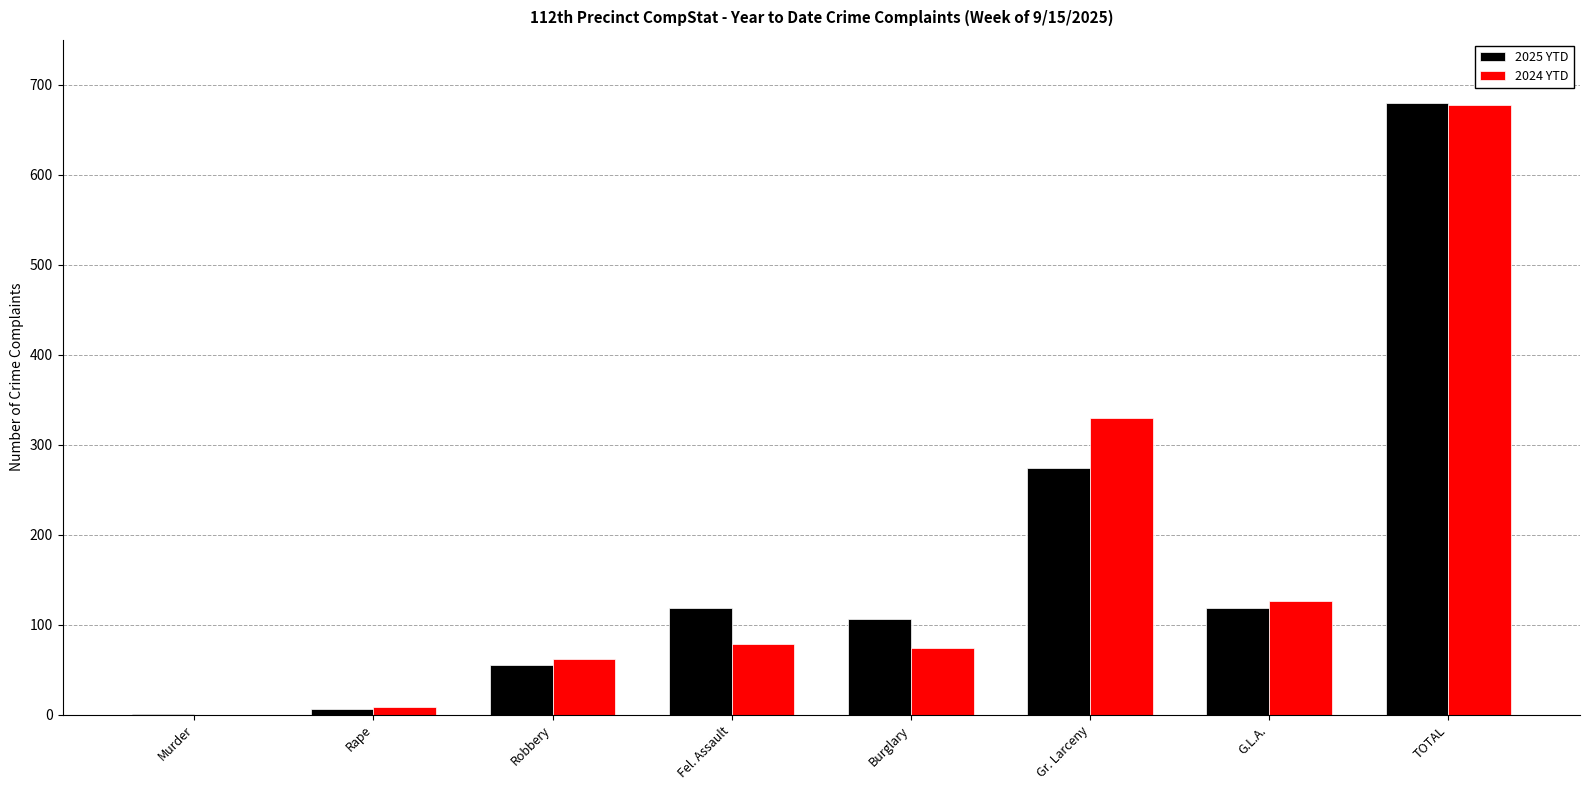

Reading left to right, extract all data points from this chart.

2025 YTD: Murder=1	Rape=6	Robbery=55	Fel. Assault=119	Burglary=106	Gr. Larceny=274	G.L.A.=119	TOTAL=680
2024 YTD: Murder=0	Rape=8	Robbery=62	Fel. Assault=78	Burglary=74	Gr. Larceny=330	G.L.A.=126	TOTAL=678